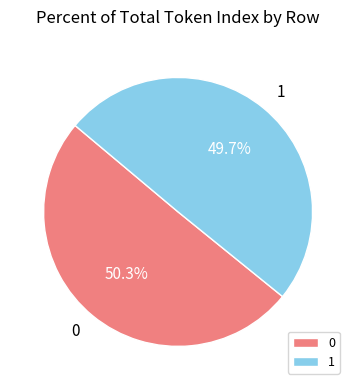

Count the number of slices in the pie.

2